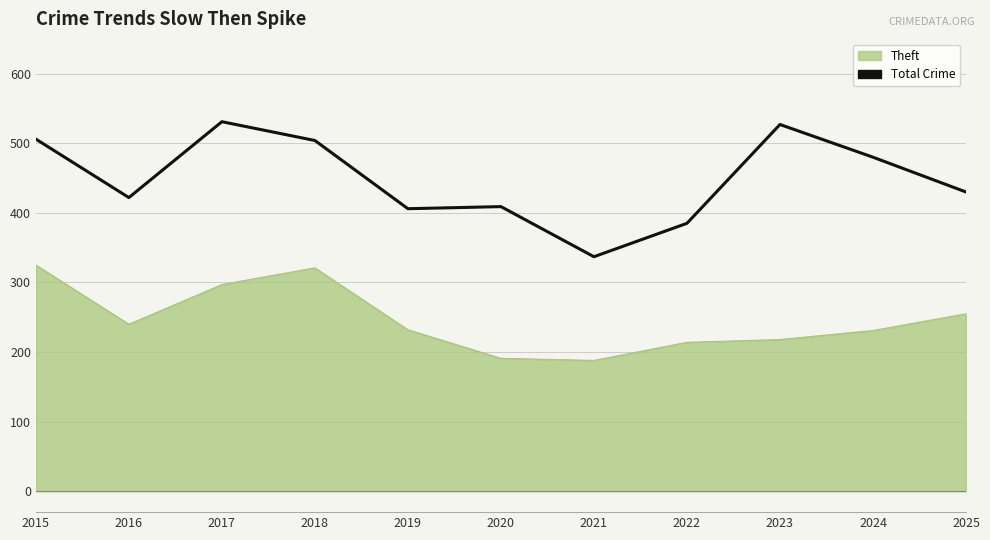

Does the chart display data point markers on the line(s)?

No